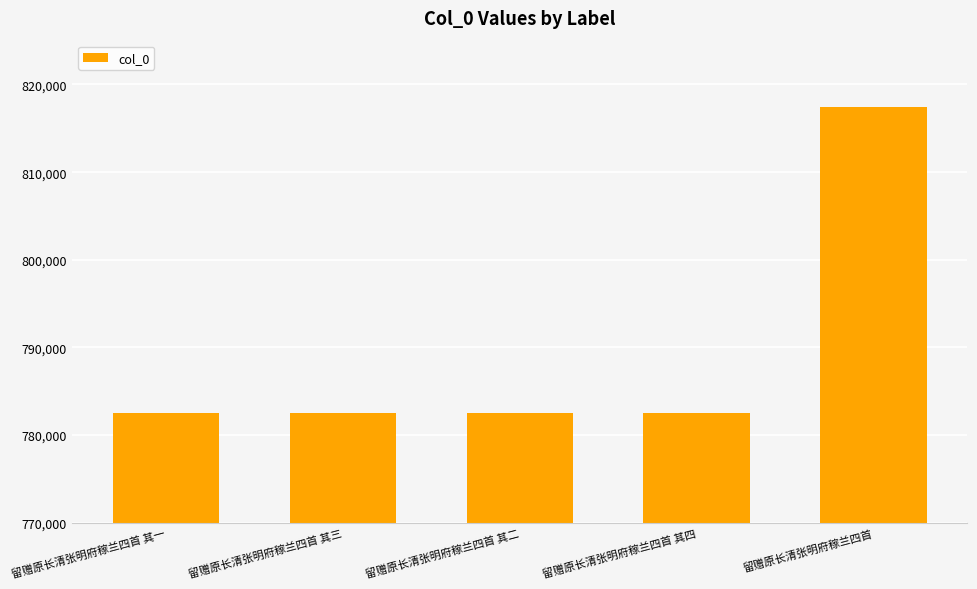

What is the change in value from 留赠原长清张明府稼兰四首 其三 to 留赠原长清张明府稼兰四首?

+34909